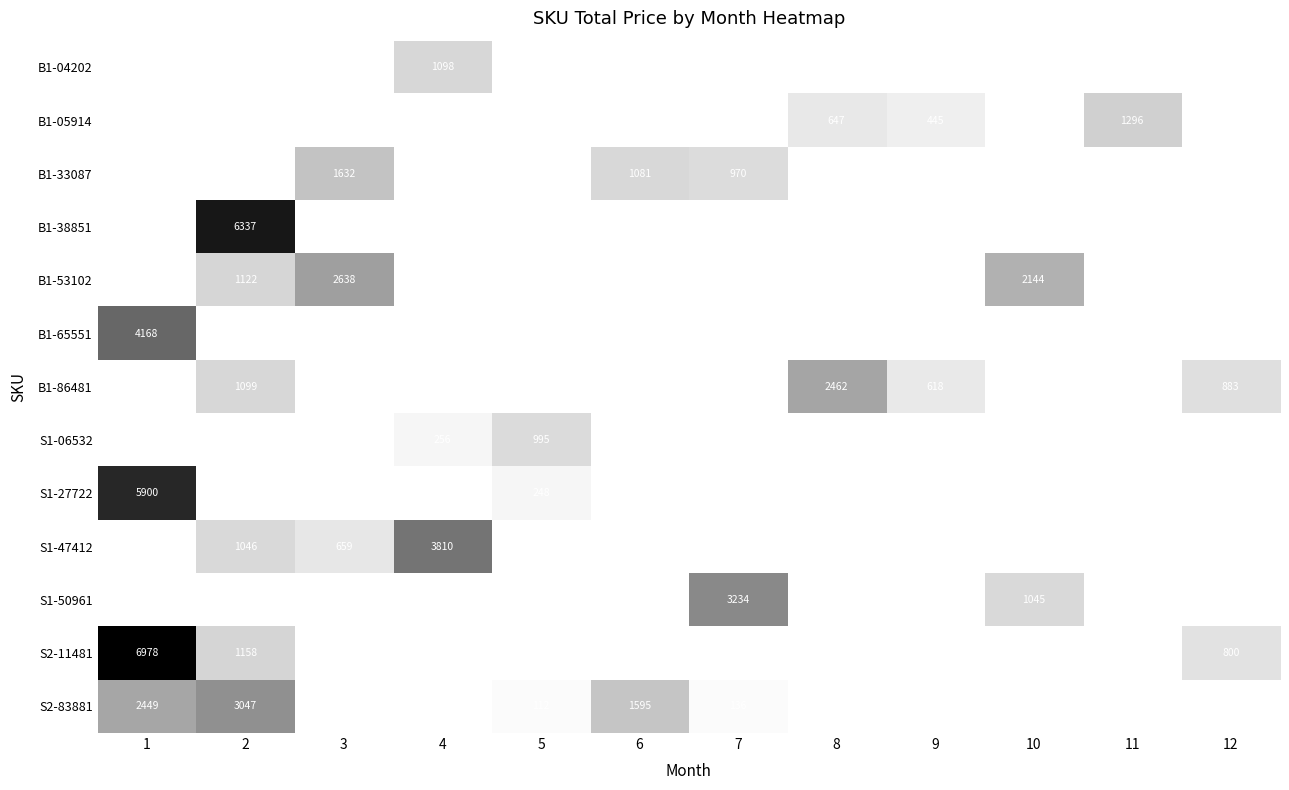

What is the maximum value shown in the chart?

6978